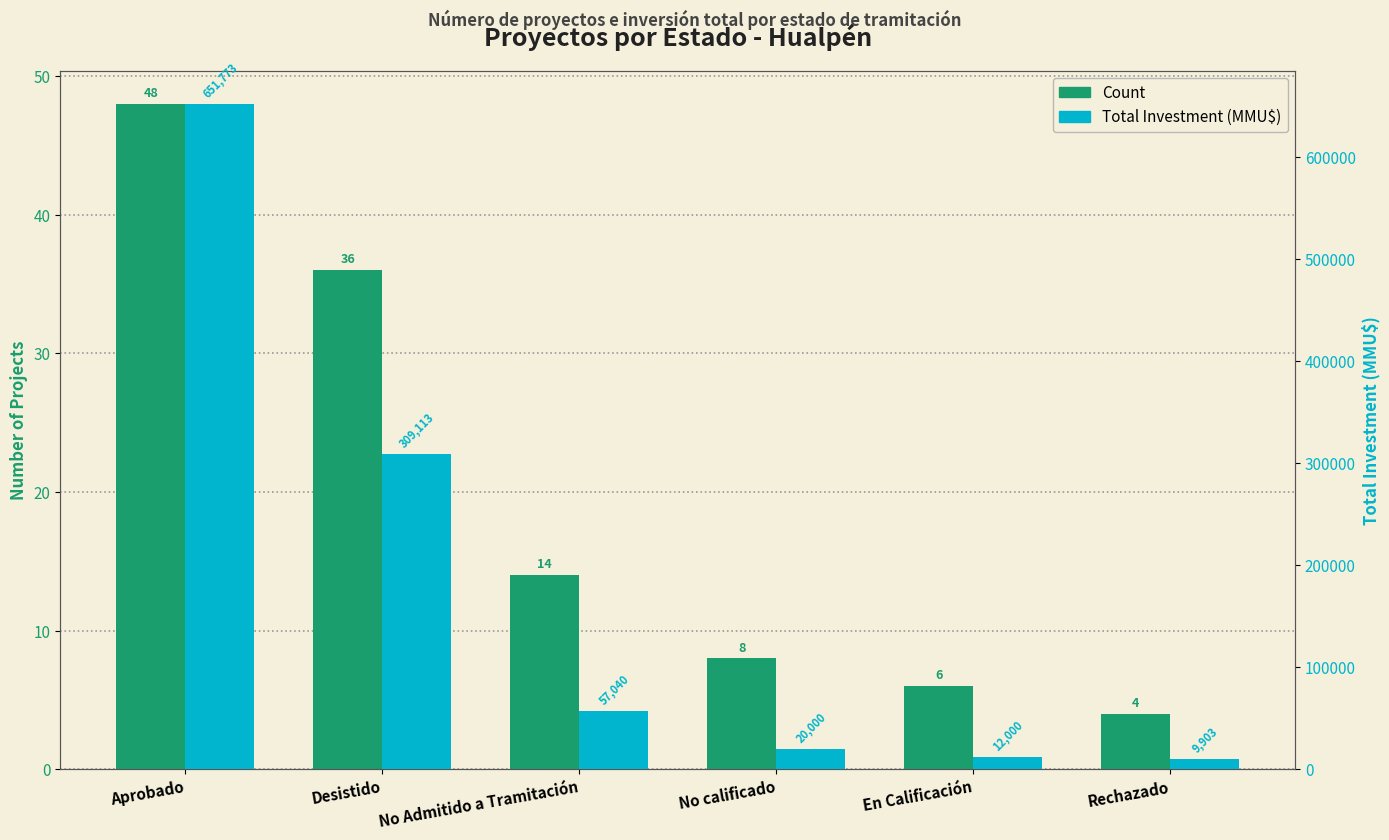

Reading left to right, transcribe all the data shown in this chart.

Count: Aprobado=48	Desistido=36	No Admitido a Tramitación=14	No calificado=8	En Calificación=6	Rechazado=4
Total Investment (MMU$): Aprobado=651773	Desistido=309113	No Admitido a Tramitación=57040	No calificado=20000	En Calificación=12000	Rechazado=9903